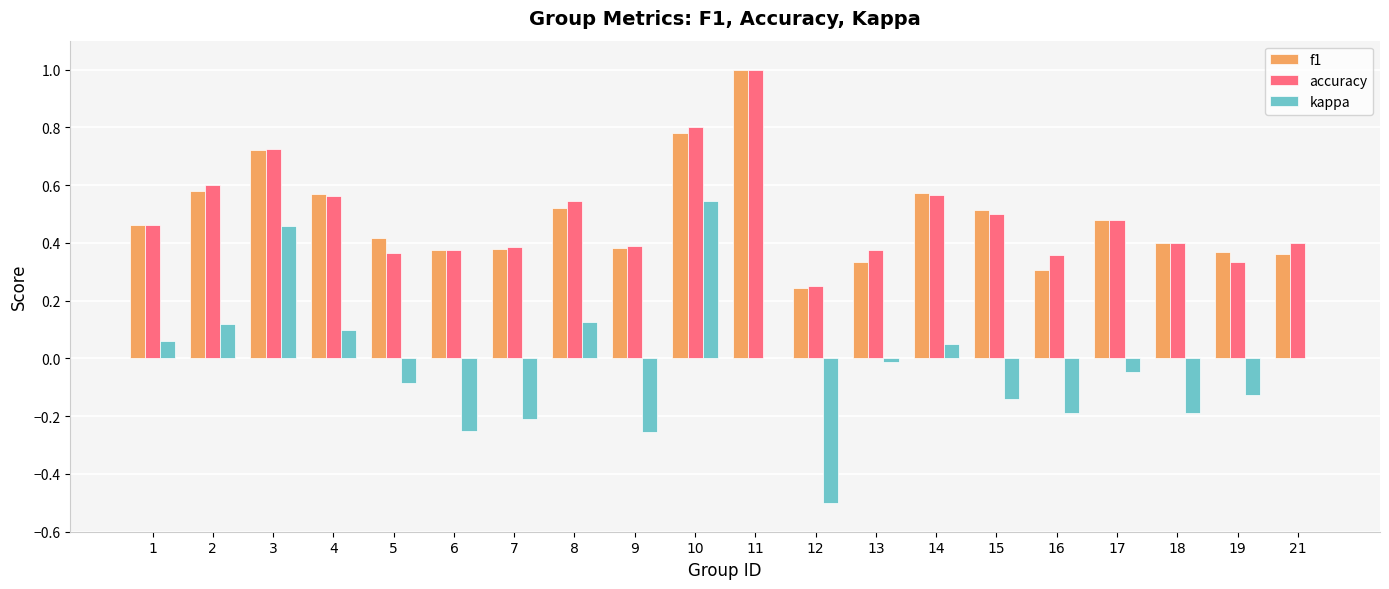

At which label is accuracy closest to 0?

12